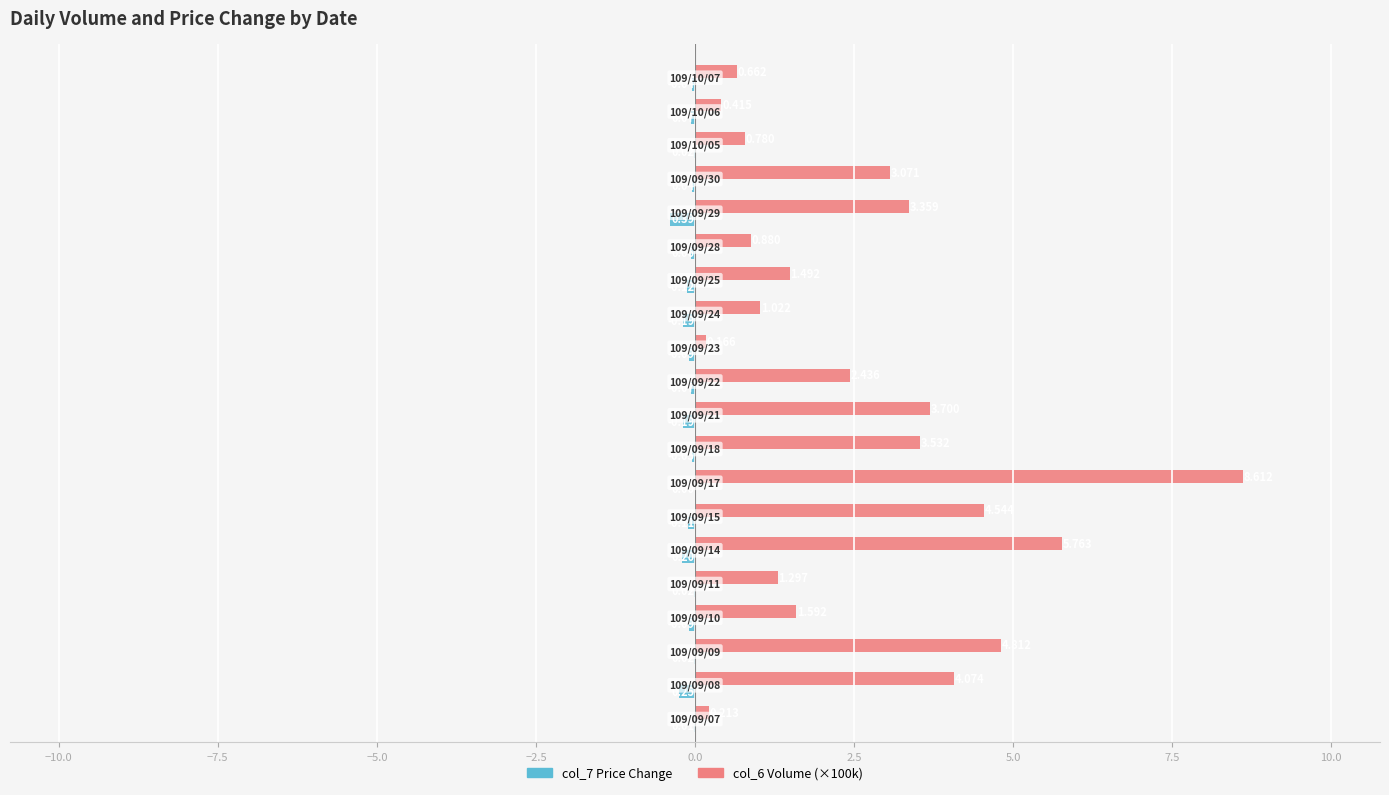

How many distinct data groups are displayed?

2